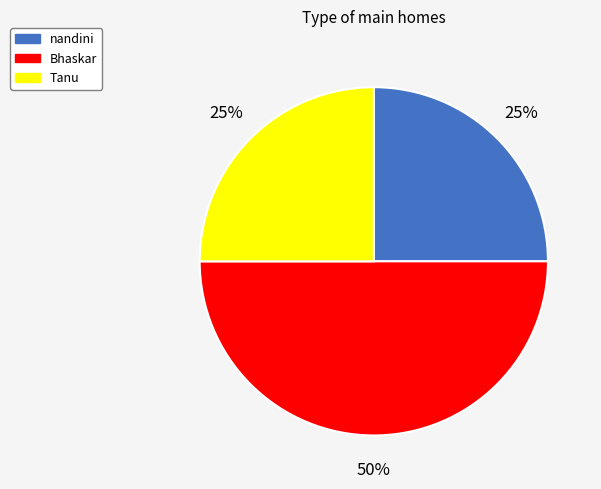

To the nearest percent, what portion does Tanu represent?

25%